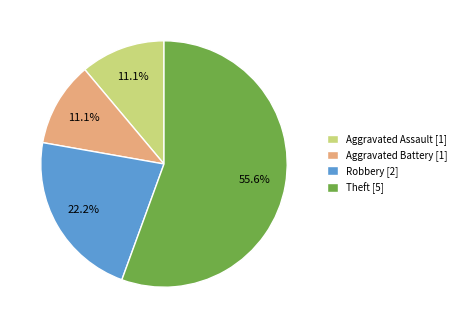

Is it true that Aggravated Battery is 11% of the pie?

True